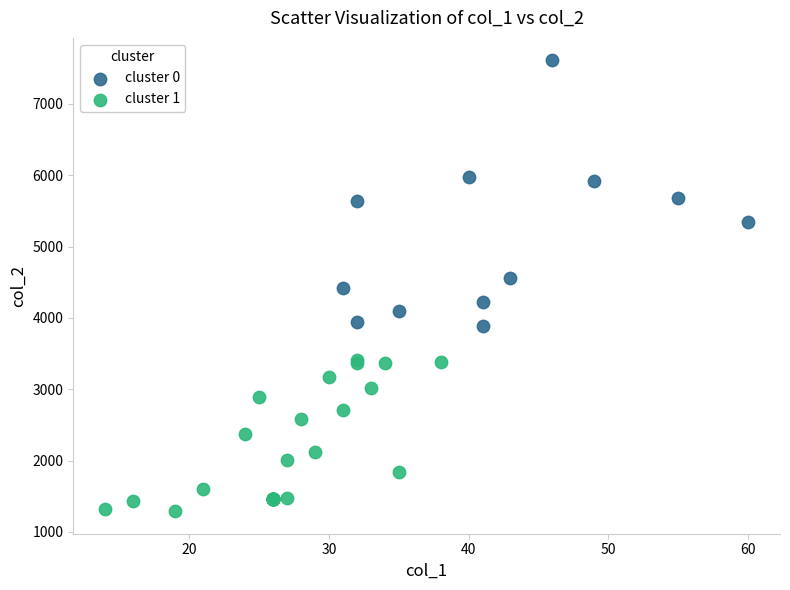

Which series contains the lowest Y value?

cluster 1